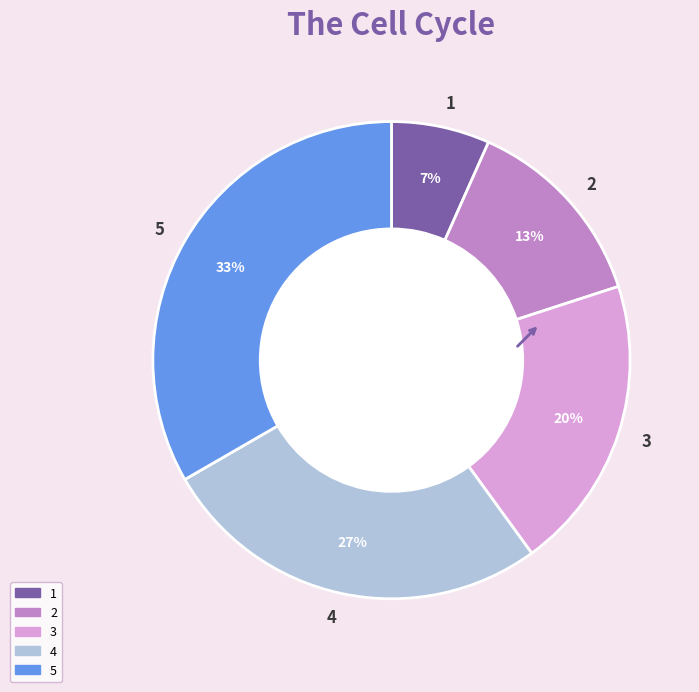

Count the number of slices in the pie.

5